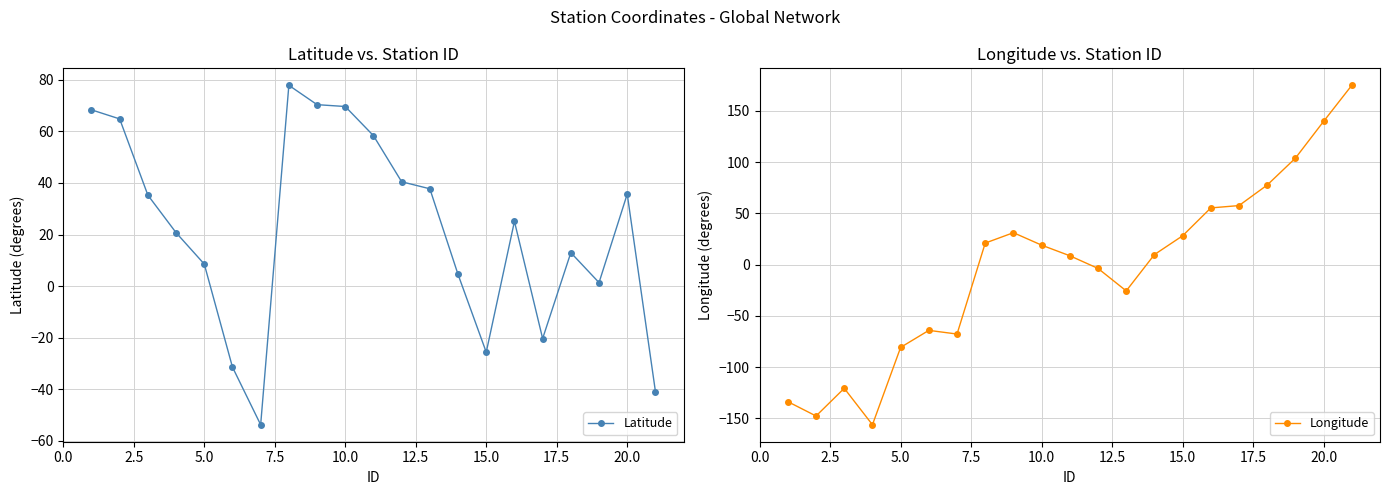

Rank the series by their average value, from lowest to highest.

Longitude, Latitude